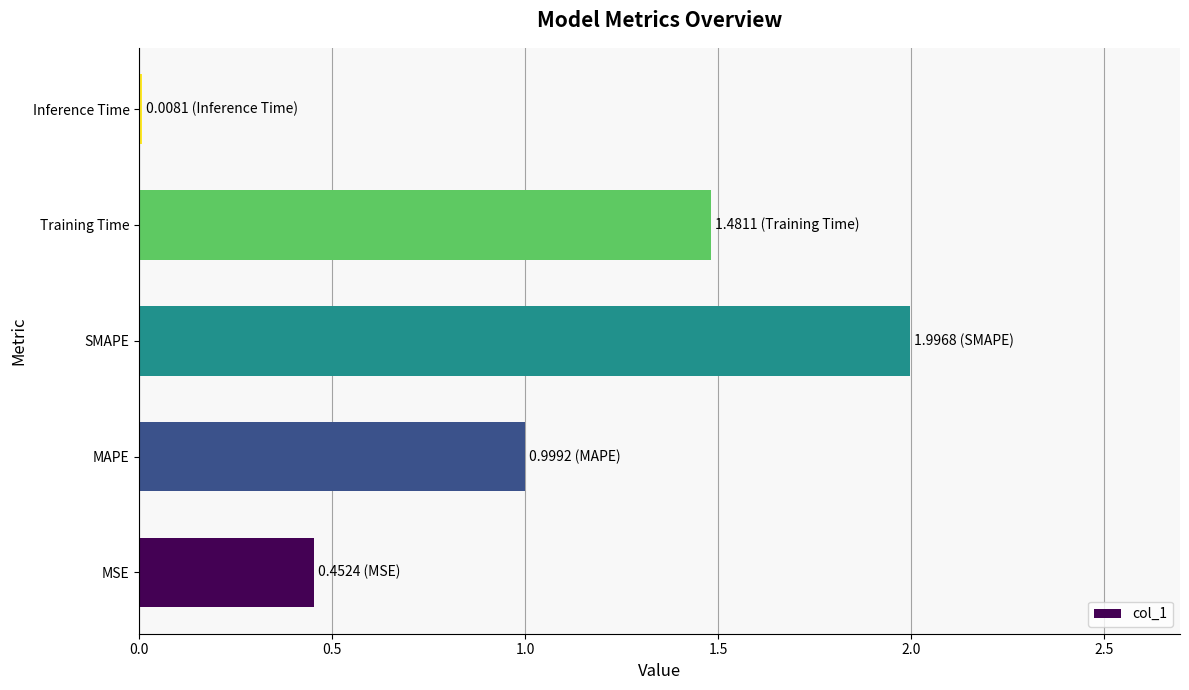

What is the average value?

1.0